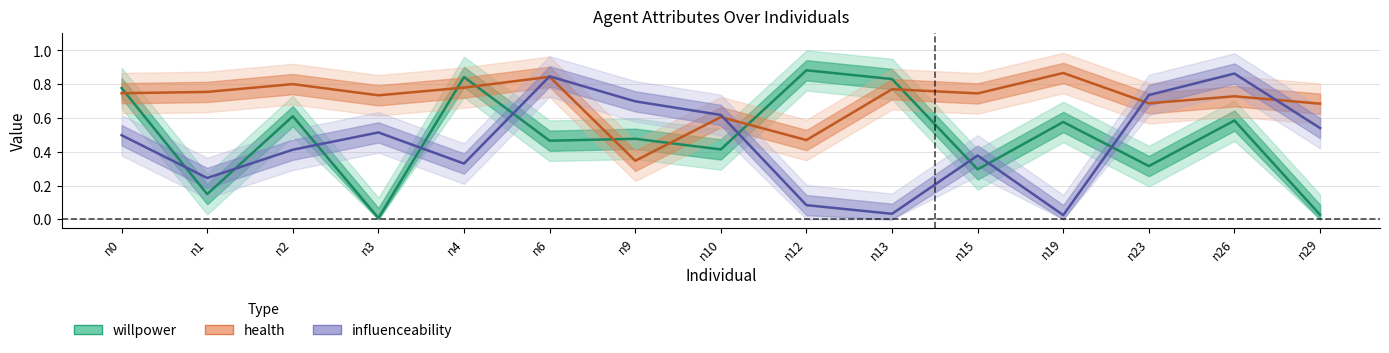

The value of willpower at n10 is 0.2. True or false?

False